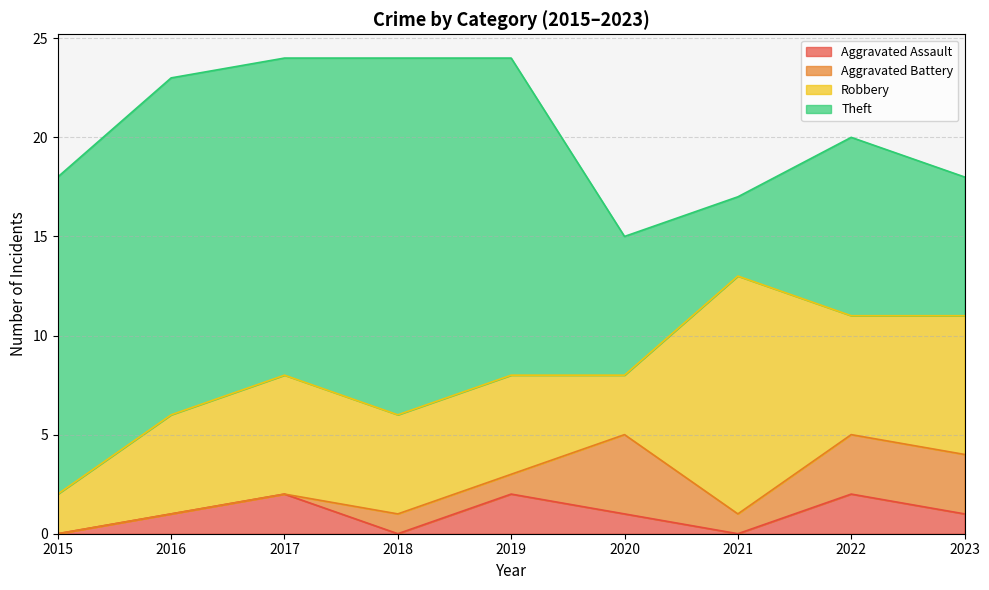

Count the Aggravated Battery values in the range 0 to 3.

8